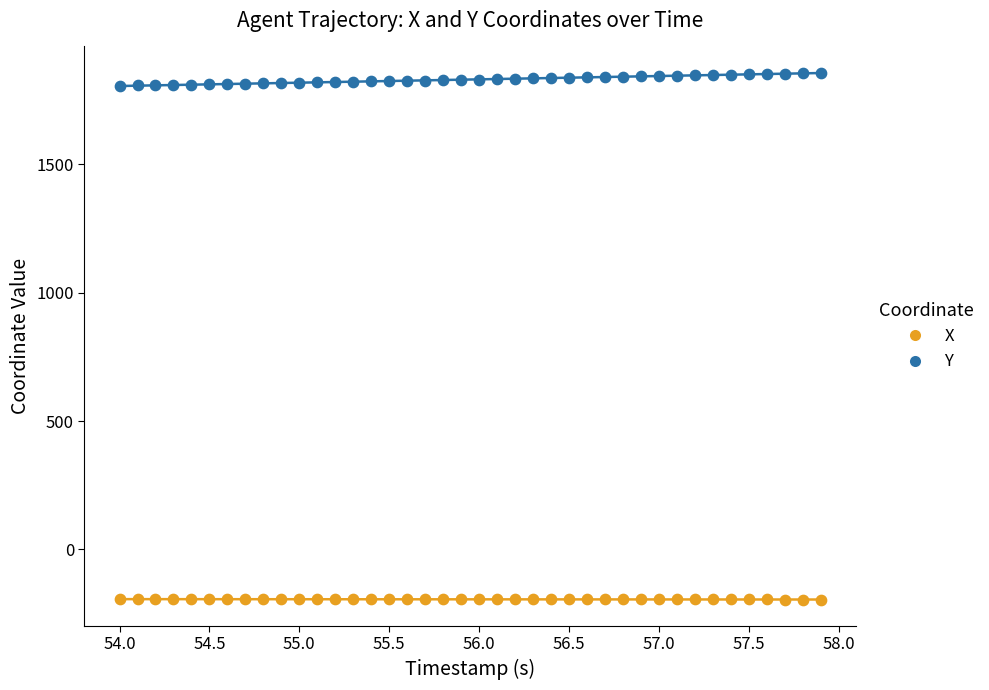

Across all data points, what is the range of Y values (max minus min)?

2051.7